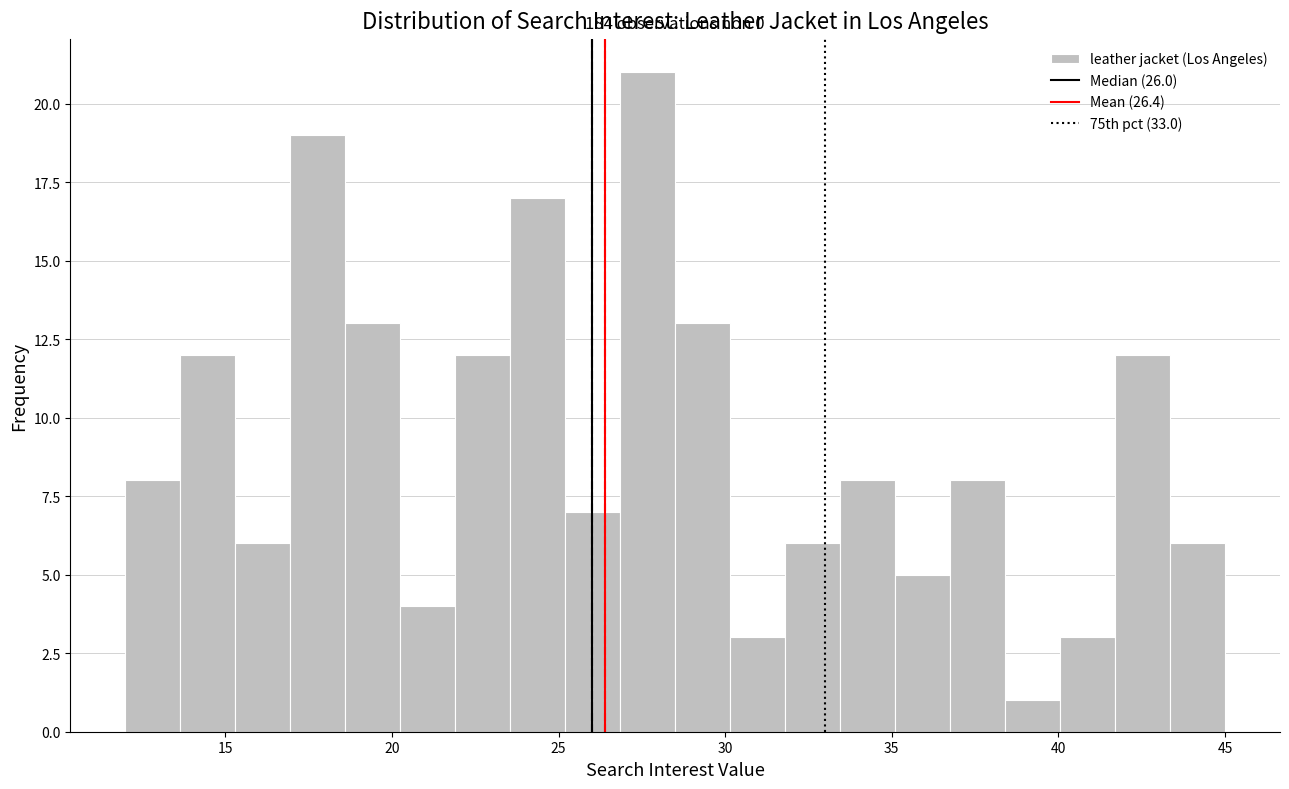

Read against the x-axis, roughly where is the centre of the tallest bar?

27.5